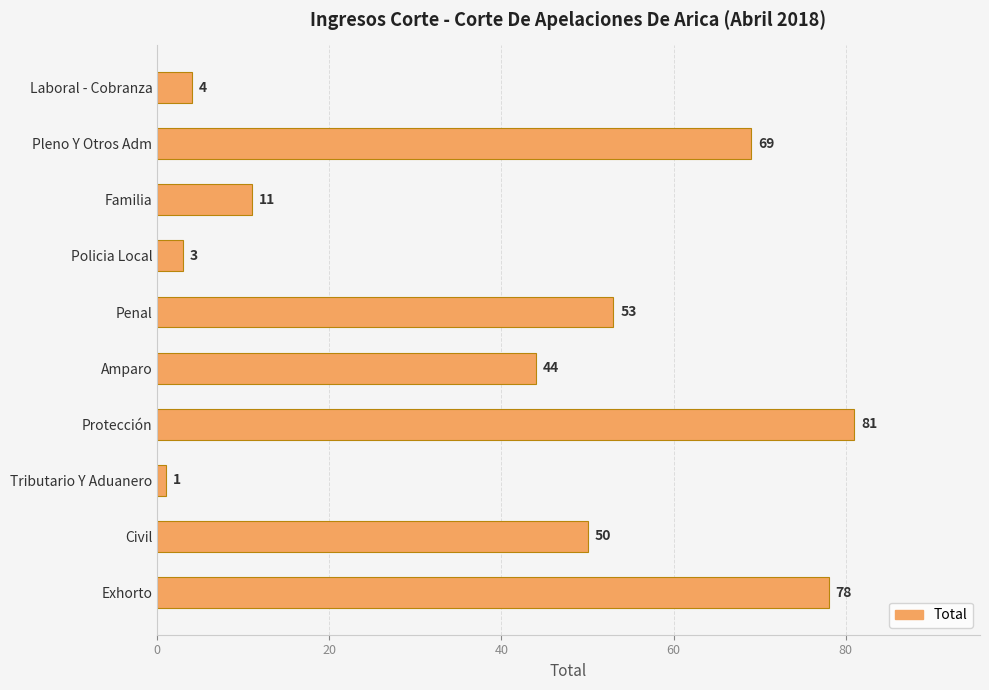

List the labels in order of value, largest first.

Protección, Exhorto, Pleno Y Otros Adm, Penal, Civil, Amparo, Familia, Laboral - Cobranza, Policia Local, Tributario Y Aduanero